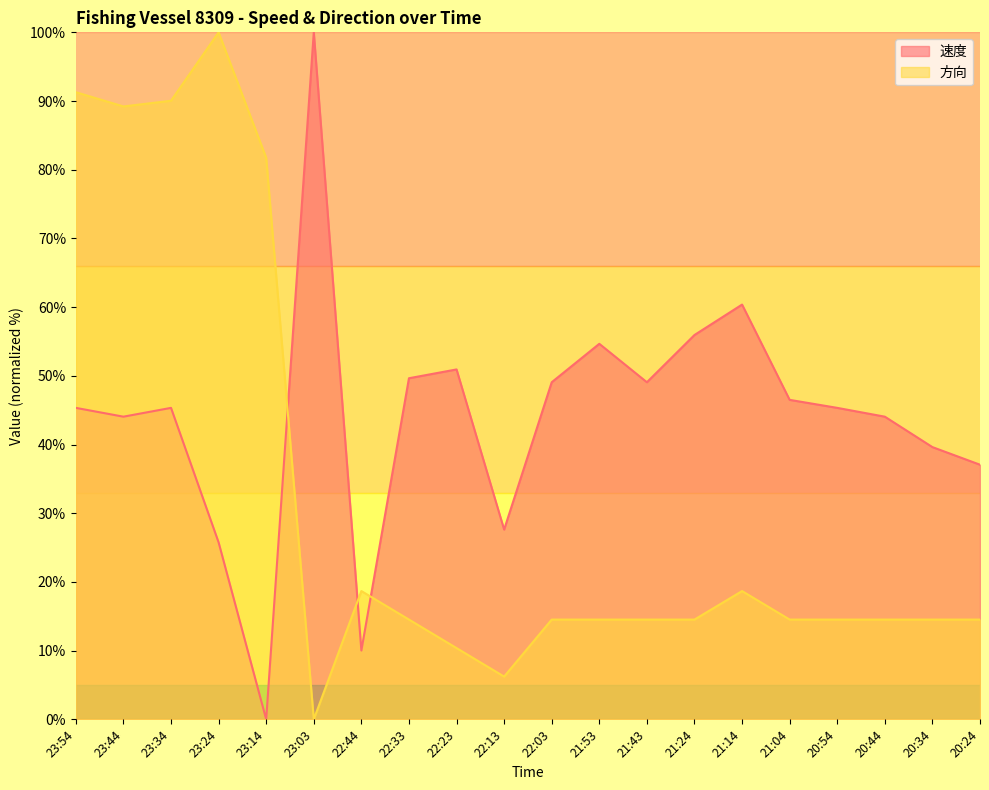

Which category has the highest value in the 速度 series?

23:03